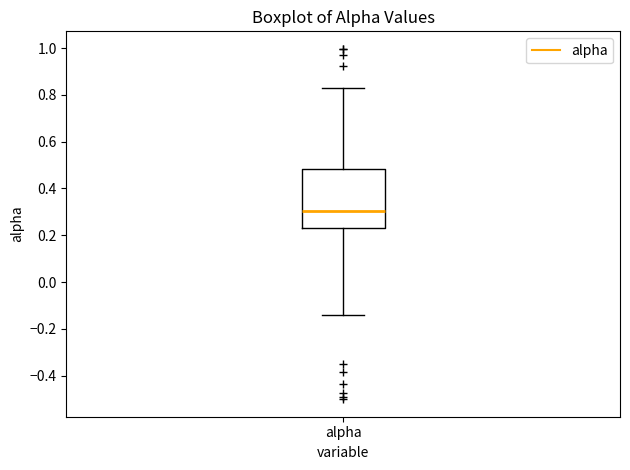

Read this box plot against the y-axis: the position of the median line, the range covered by the box, and the ends of both whiskers. The values are not printed on the chart, so give them approximately, as read against the axis.

median 0.30, box 0.24 to 0.48, whiskers -0.14 to 0.82